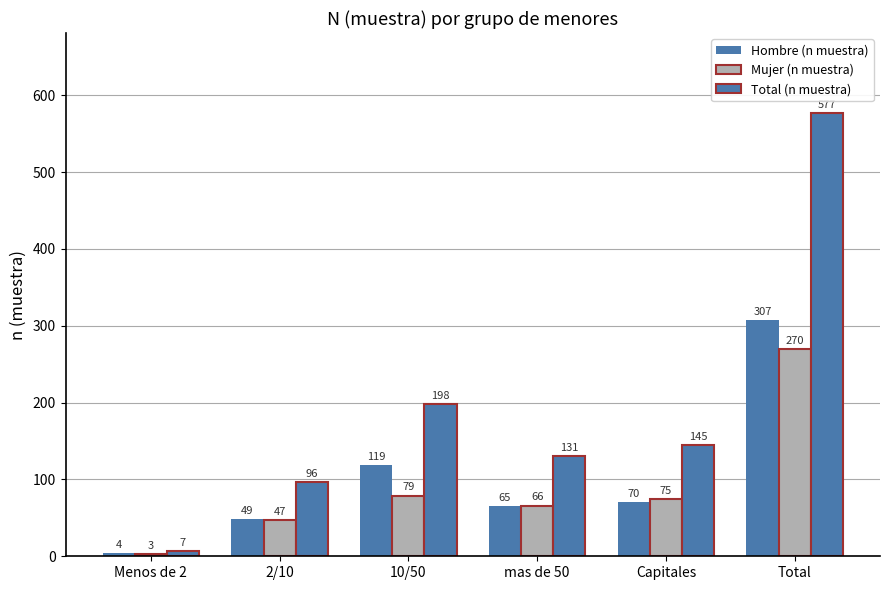

Which series has the largest total across all categories?

Total (n muestra)